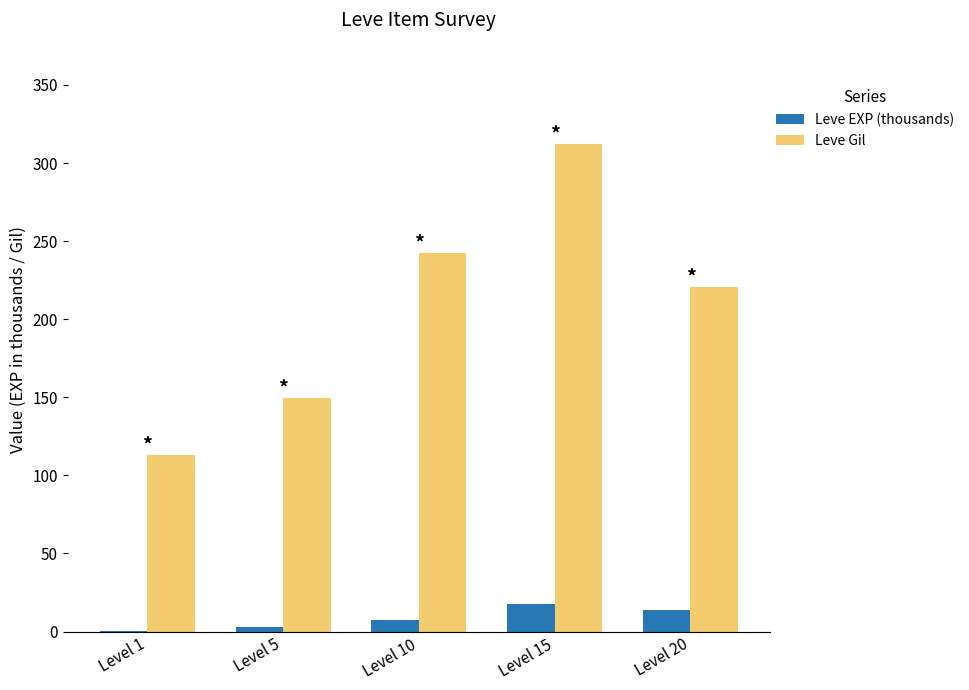

Where is Leve Gil nearest to the value 212?

Level 20